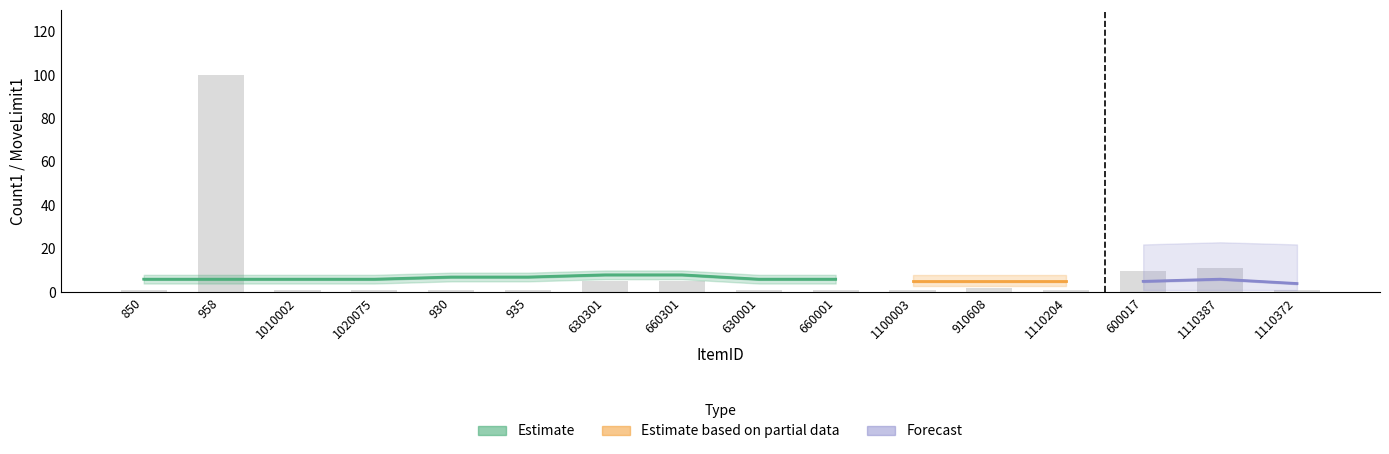

What is the difference between the second highest and minimum values?

10